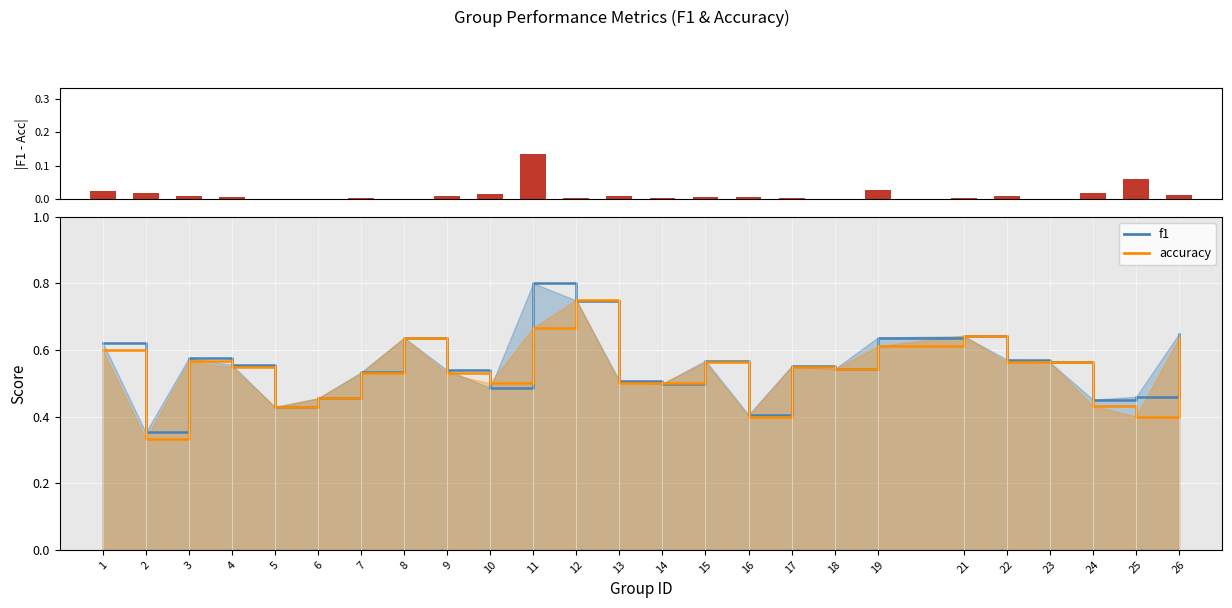

What is the sum of all values?

0.4